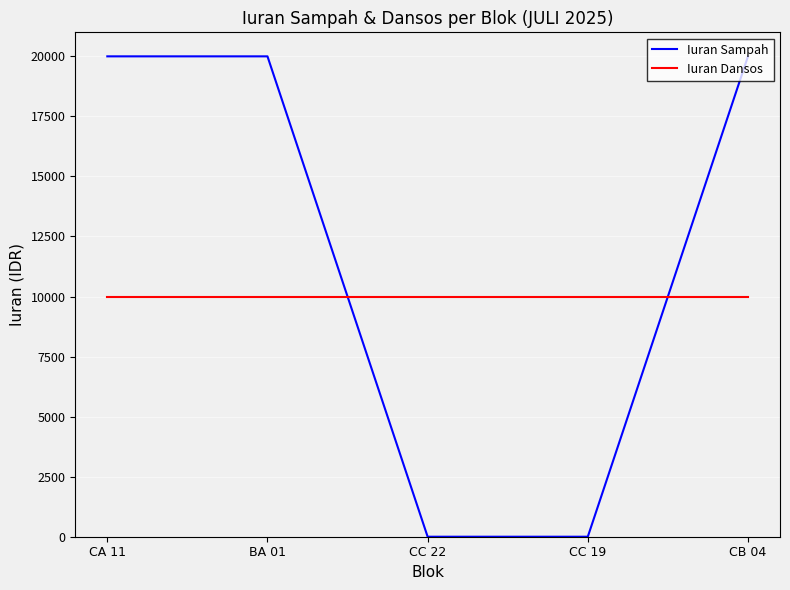

What are all the series names shown in the legend?

Iuran Sampah, Iuran Dansos